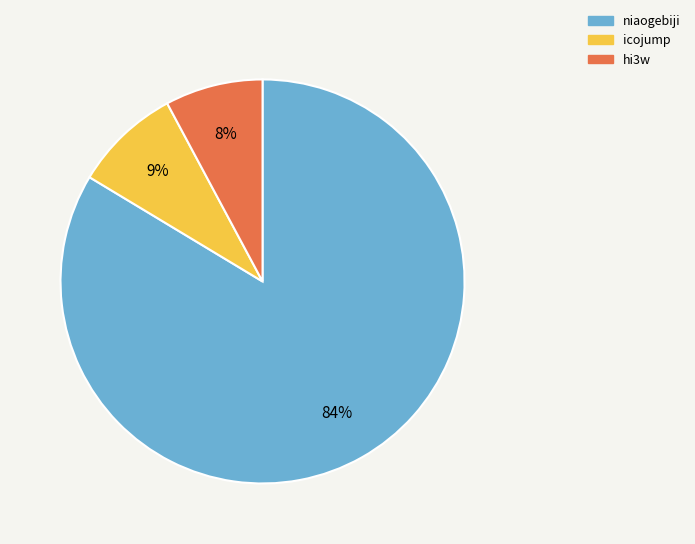

To the nearest percent, what portion does hi3w represent?

8%